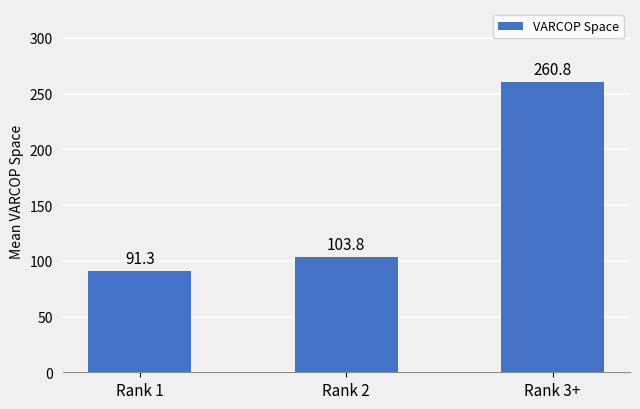

Rank the categories by value from highest to lowest.

Rank 3+, Rank 2, Rank 1